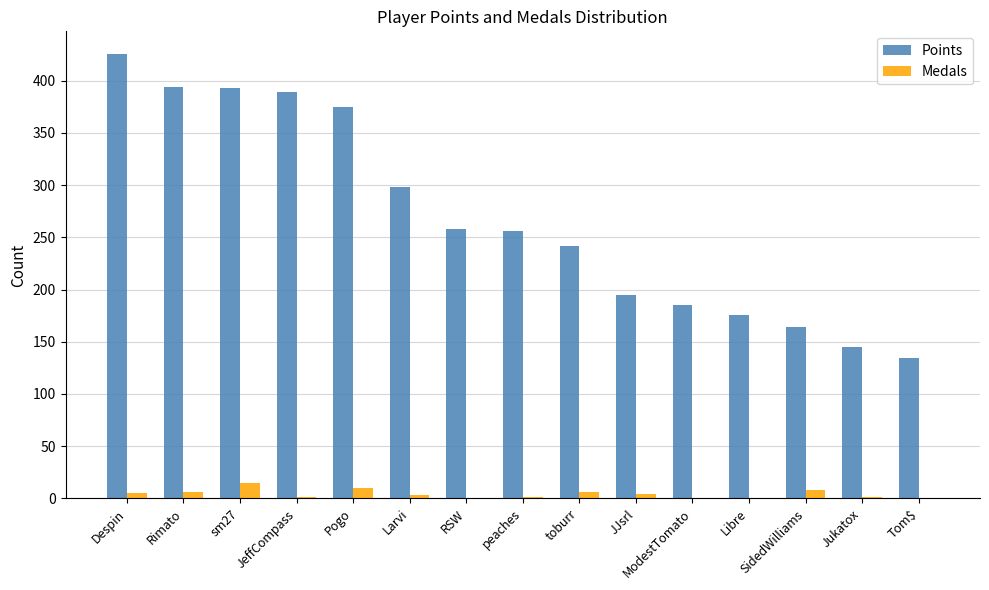

Which series has the largest total across all categories?

Points